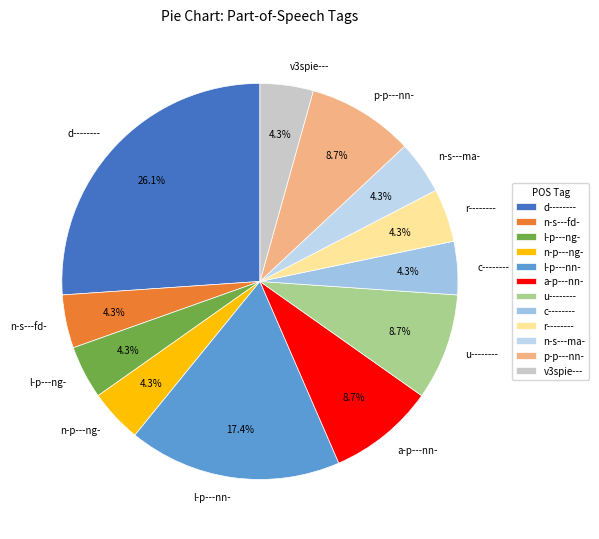

To the nearest percent, what is the difference between the n-s---fd- and u-------- slice percentages?

4%